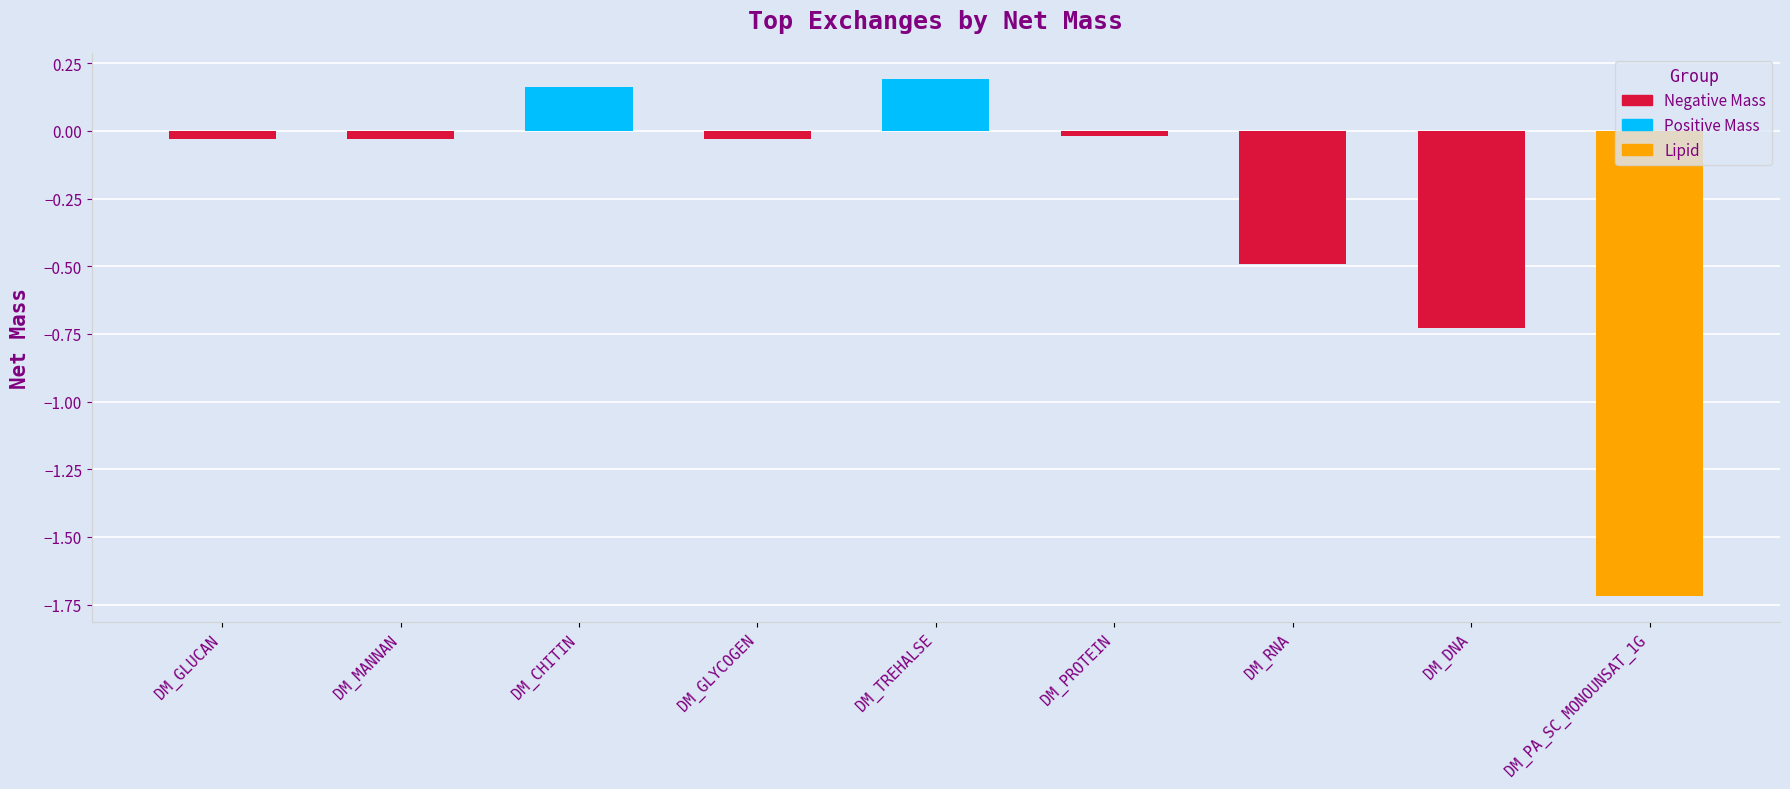

How many distinct data groups are displayed?

1